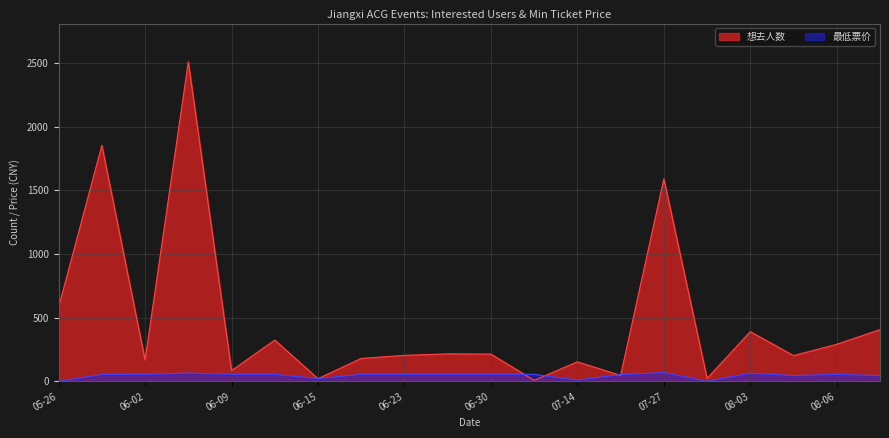

What is the greatest value displayed?

2507